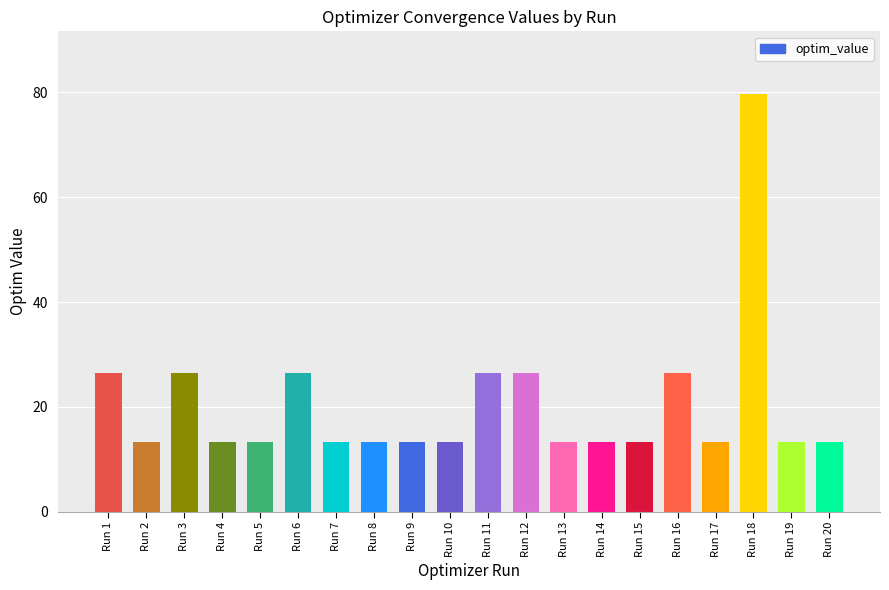

What is the minimum value shown in the chart?

13.3